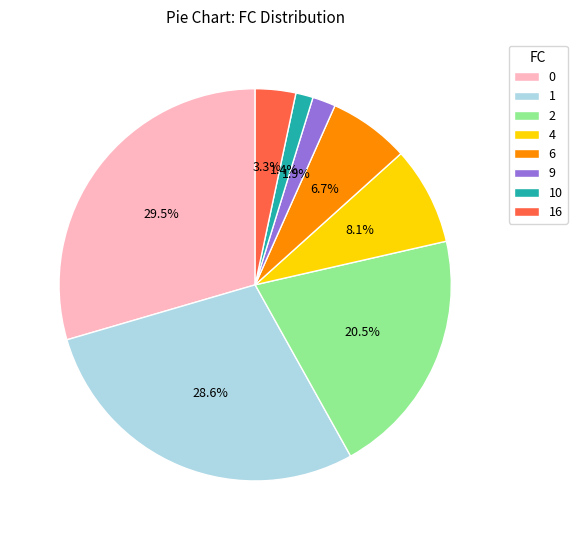

Between 4 and 16, which is larger?

4